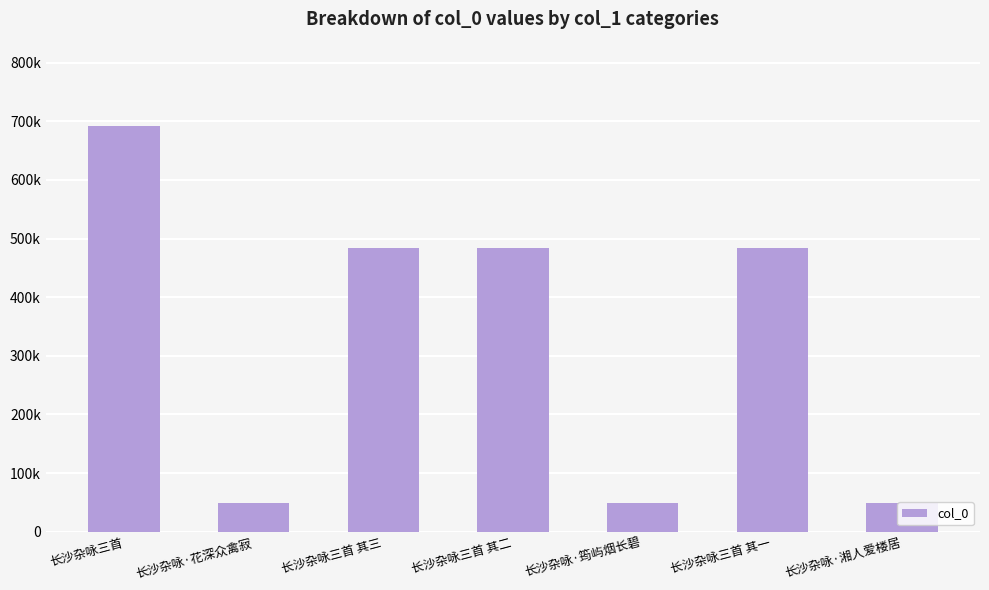

List the labels in order of value, largest first.

长沙杂咏三首, 长沙杂咏三首 其三, 长沙杂咏三首 其二, 长沙杂咏三首 其一, 长沙杂咏·湘人爱楼居, 长沙杂咏·筠屿烟长碧, 长沙杂咏·花深众禽寂